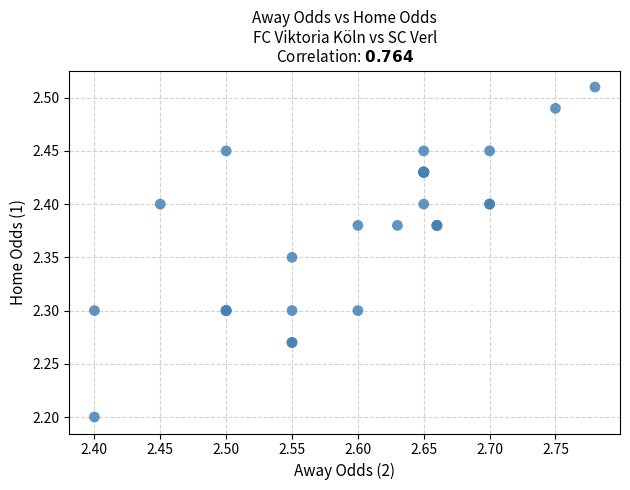

What Y value in the scatter plot is closest to 2?

2.2